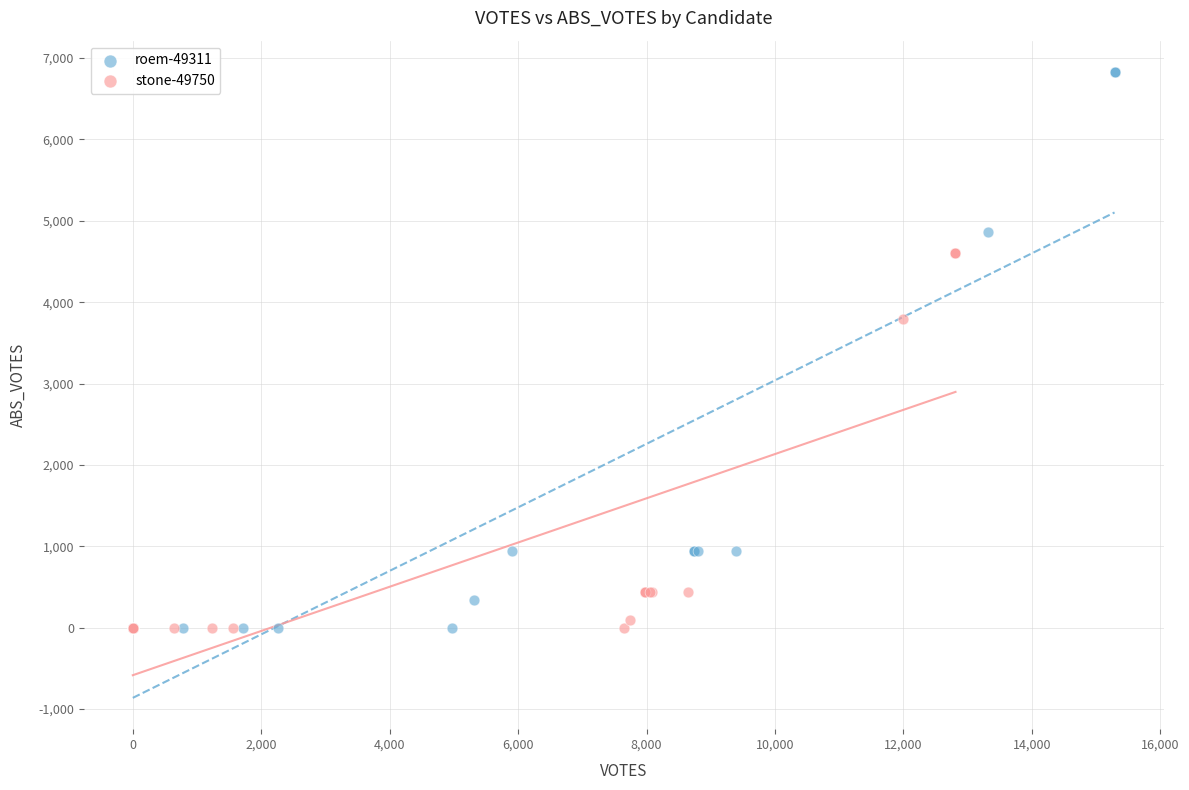

Which series has the widest spread of Y values?

roem-49311